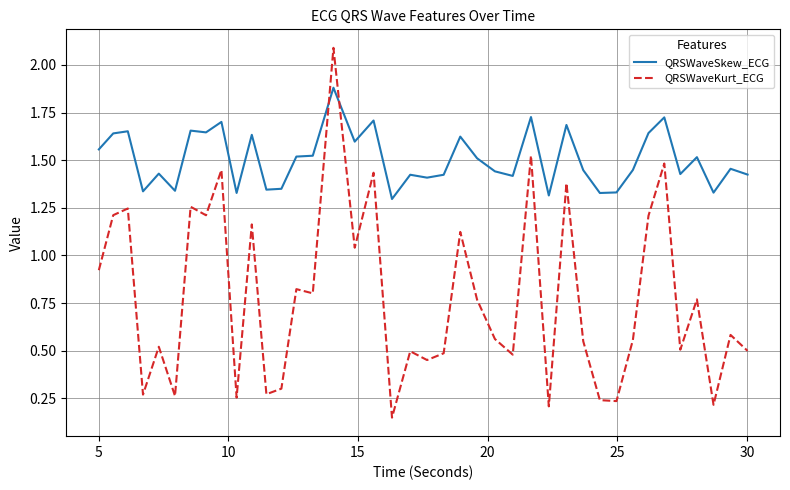

After their last crossing, which series has the higher values: QRSWaveSkew_ECG or QRSWaveKurt_ECG?

QRSWaveSkew_ECG